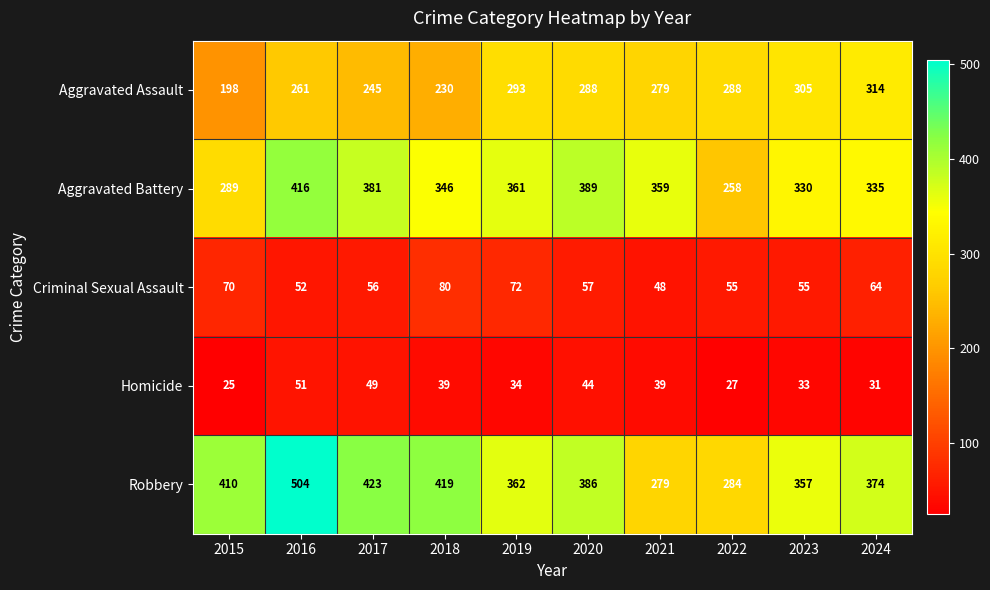

At how many categories does at least one series exceed 80?

10